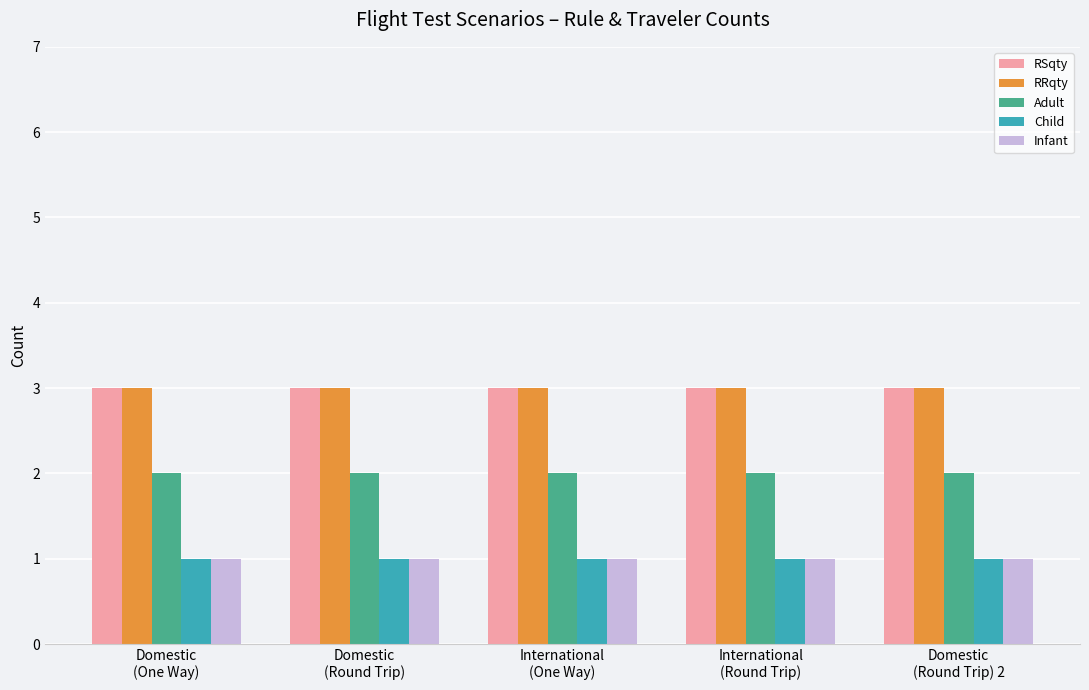

What is the lowest value of the RRqty series?

3